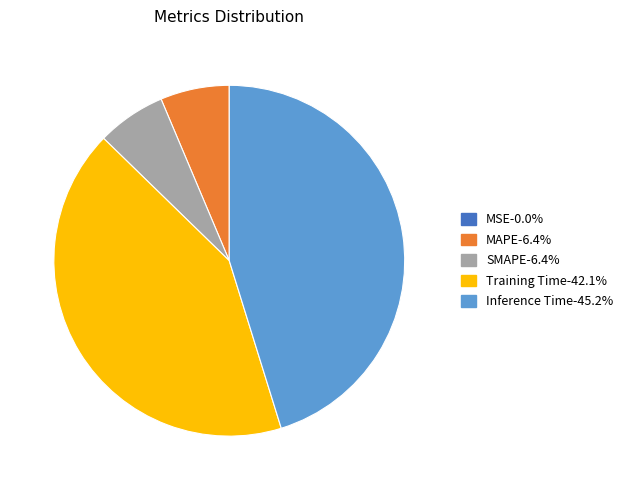

Does any single category account for the majority?

No